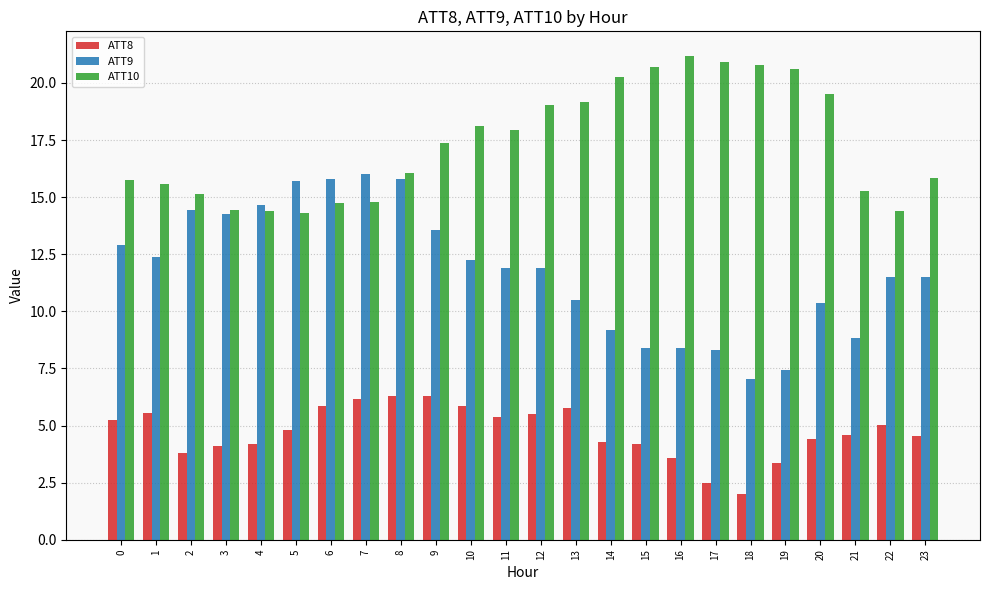

Which series has the widest spread of values?

ATT9